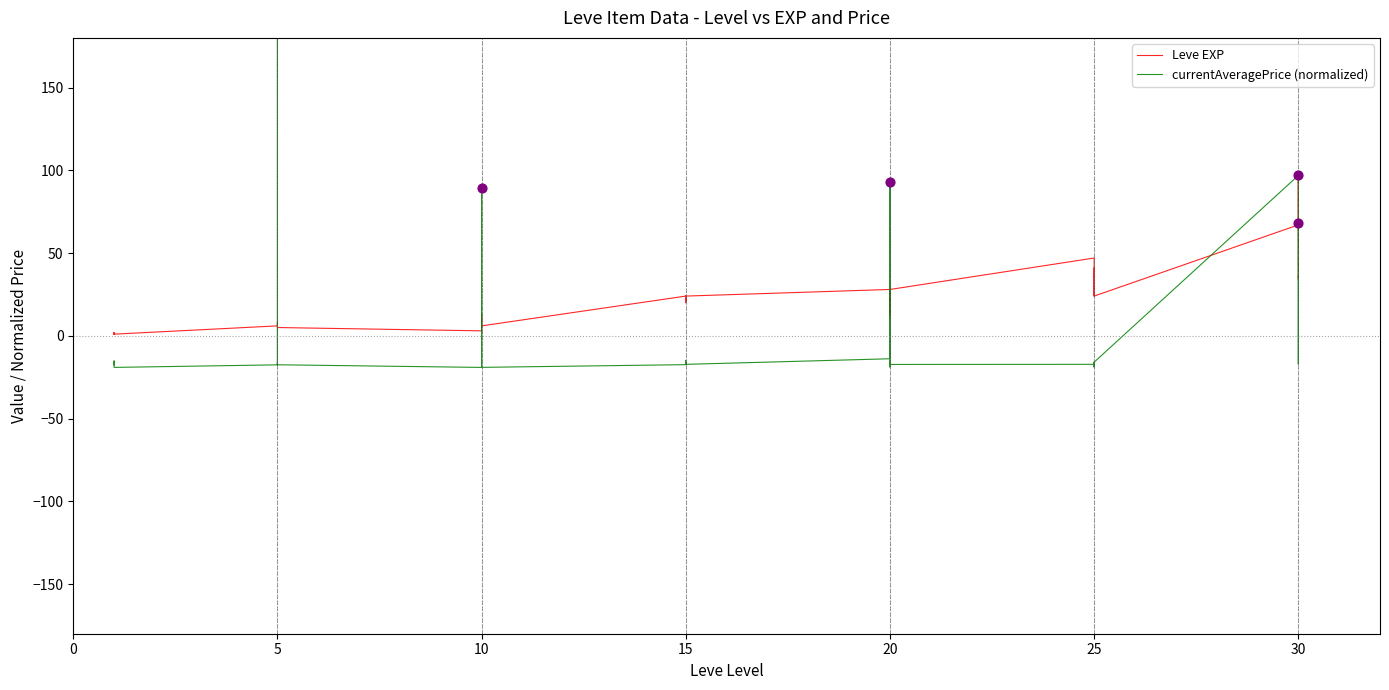

Which series has the largest Y range (max minus min)?

currentAveragePrice (normalized)